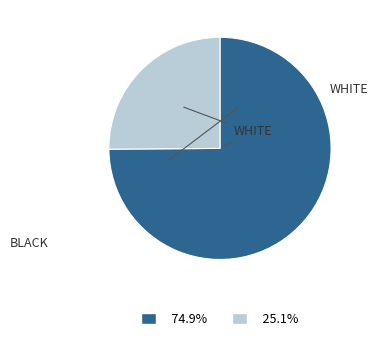

Does any single category account for the majority?

Yes